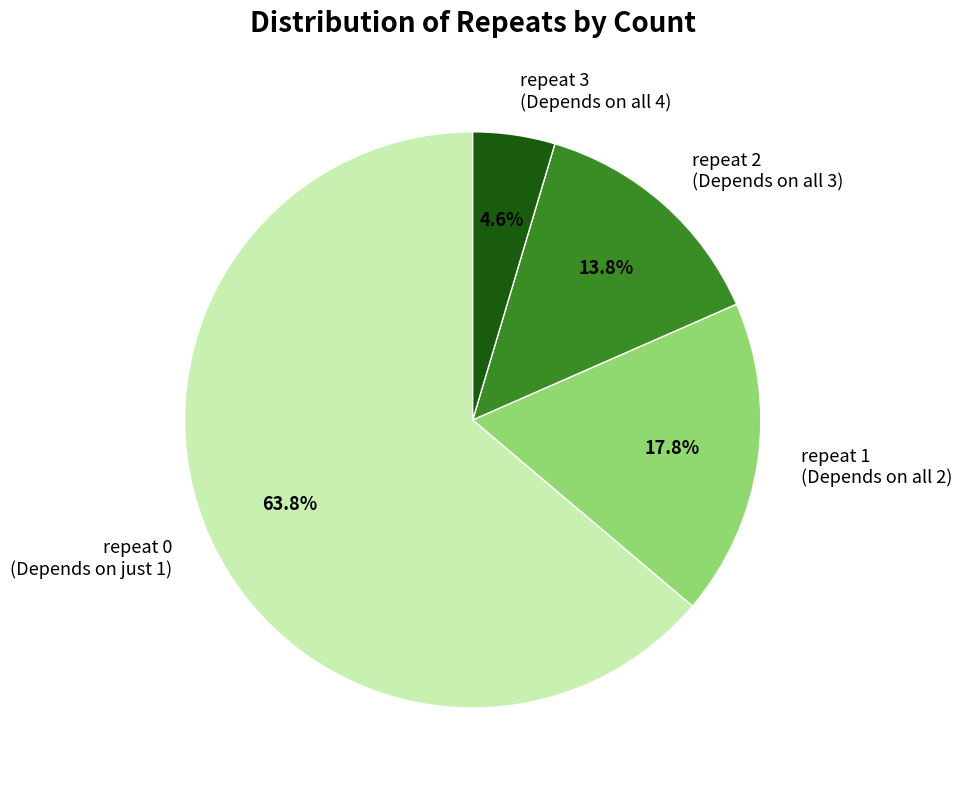

To the nearest percent, what portion does repeat 0 represent?

64%